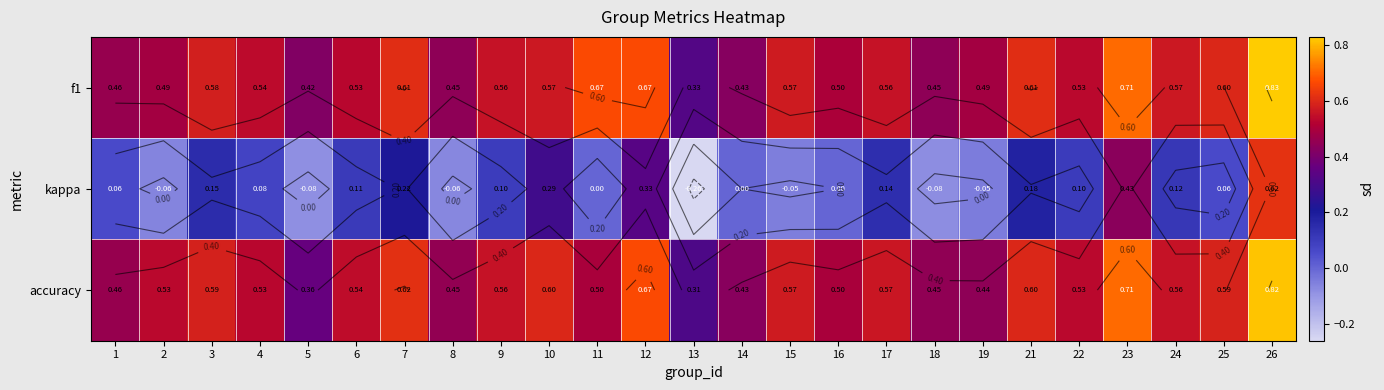

At how many categories does at least one series exceed 0?

25